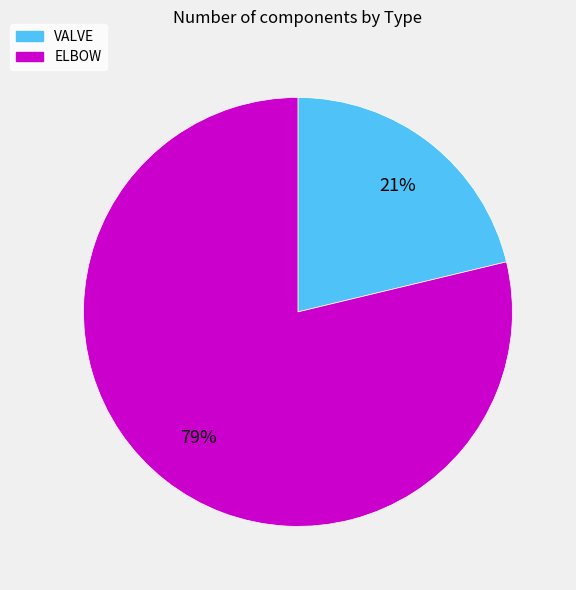

What is the ratio of the value at VALVE to the value at ELBOW?

0.3